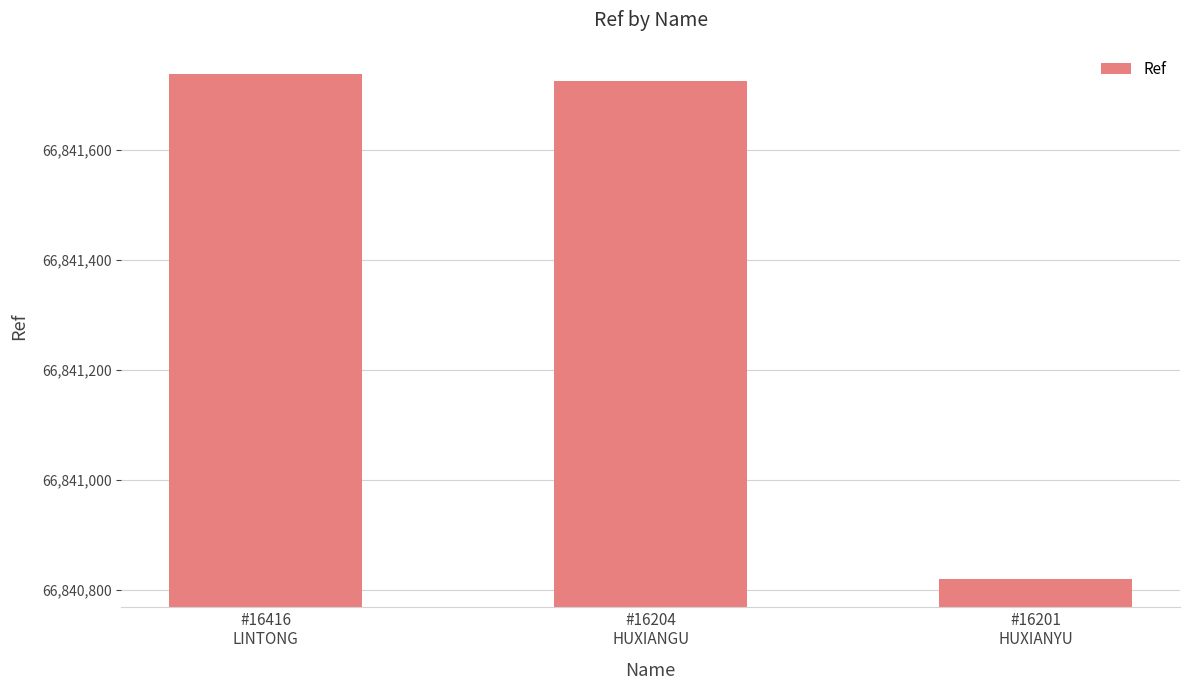

Where does the data first go above 66841724?

#16416
LINTONG